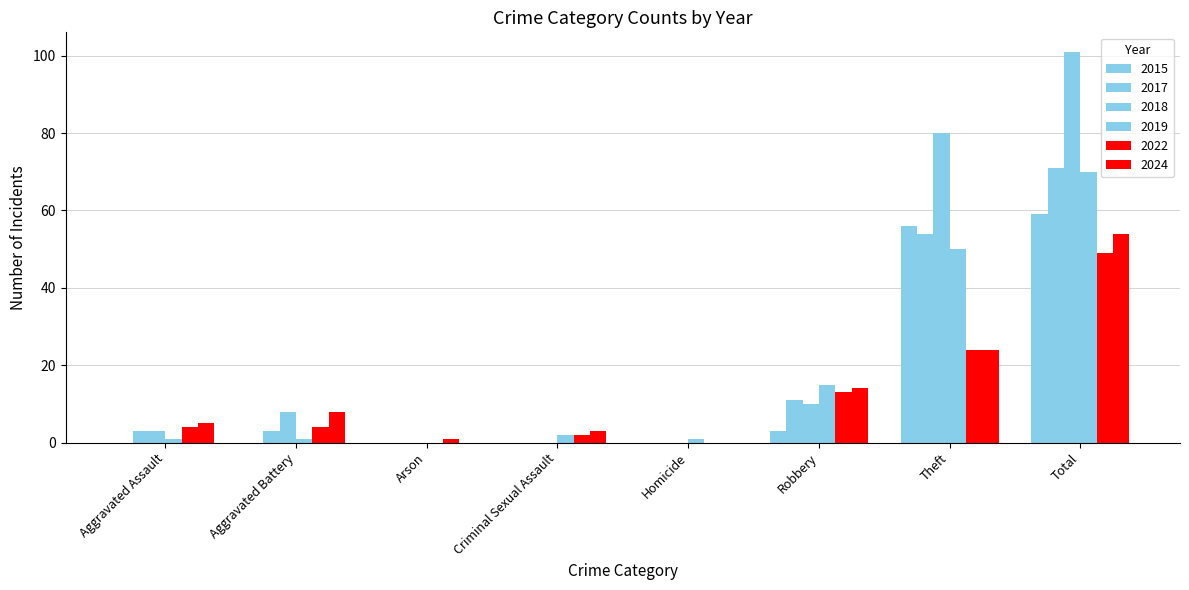

Between Aggravated Battery and Robbery, which series saw the biggest shift?

2019